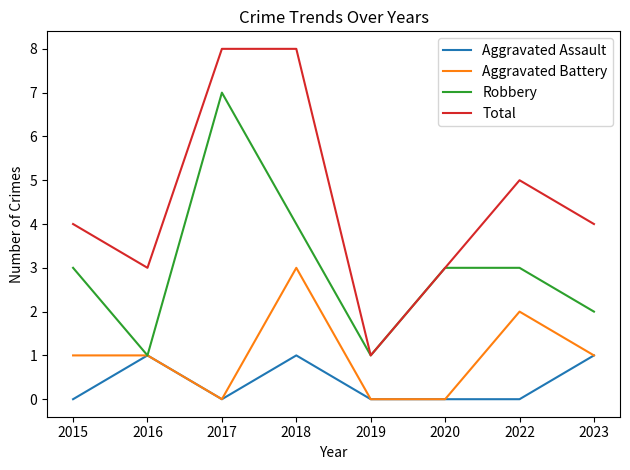

Which category has the highest value in the Aggravated Battery series?

2018